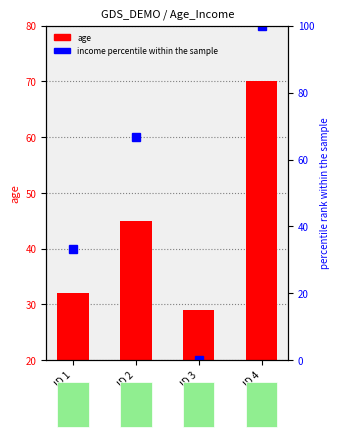

Reading left to right, extract all data points from this chart.

age: ID 1=32.0	ID 2=45.0	ID 3=29.0	ID 4=70.0
income percentile: ID 1=33.3	ID 2=66.7	ID 3=0.0	ID 4=100.0